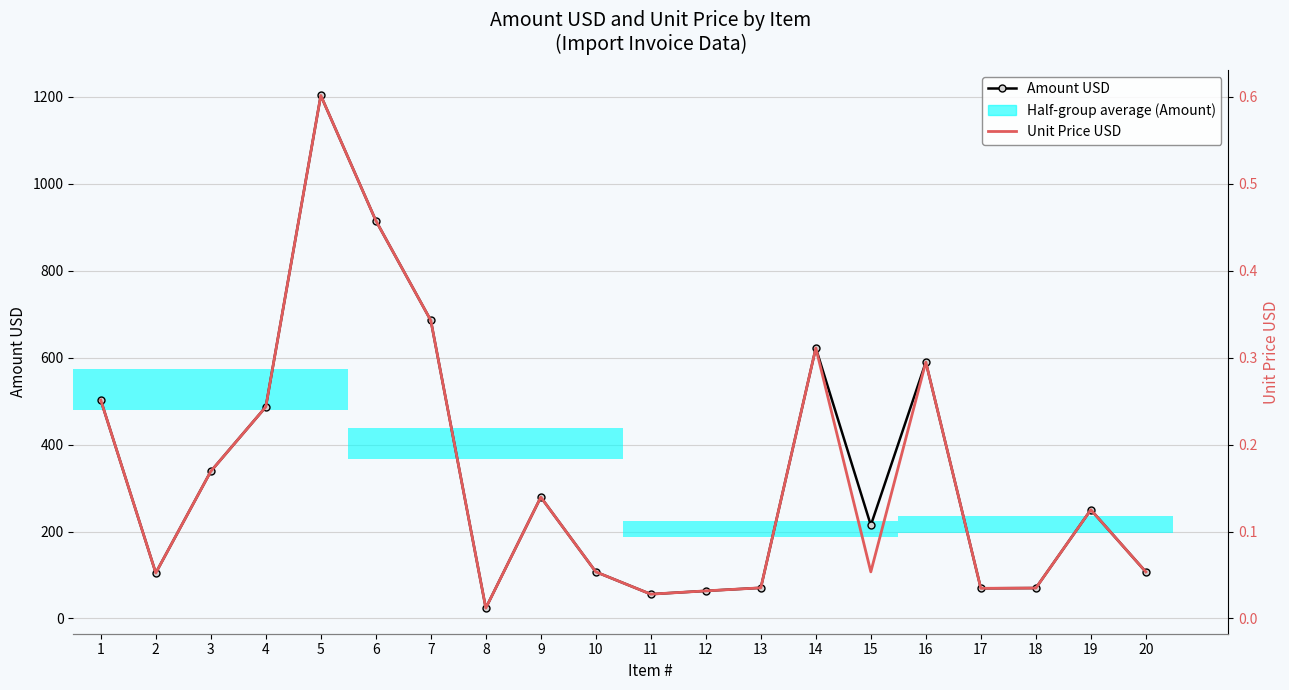

Reading right to left, list all the values displayed in this chart.

Amount USD: 107.2	250.2	70.0	69.4	589.9	214.6	622.4	70.6	63.5	56.0	107.3	279.2	23.9	685.8	915.7	1203.4	486.8	338.6	104.8	502.5
Unit Price USD: 0.1	0.1	0.0	0.0	0.3	0.1	0.3	0.0	0.0	0.0	0.1	0.1	0.0	0.3	0.5	0.6	0.2	0.2	0.1	0.3